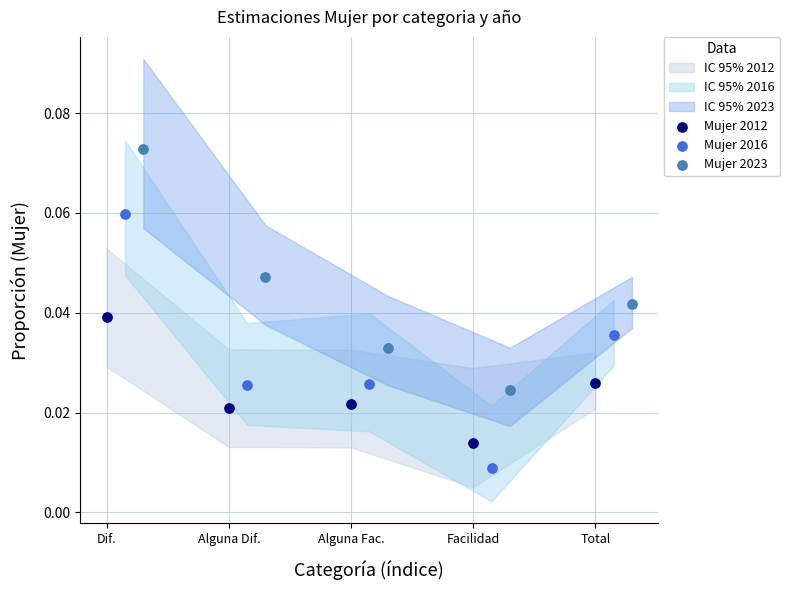

Which series contains the lowest Y value?

Mujer 2016